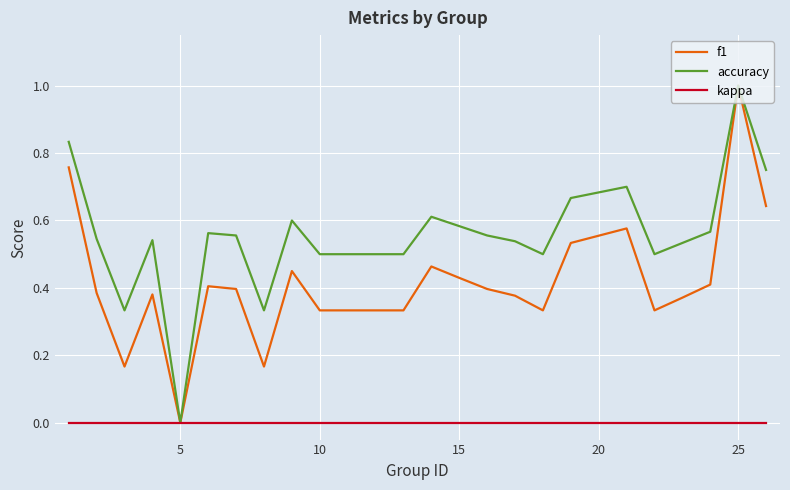

How many series are shown in this chart?

3